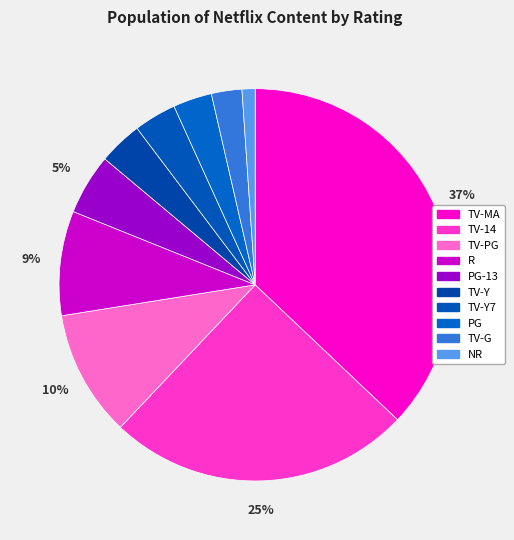

Is TV-MA the majority of the pie?

No